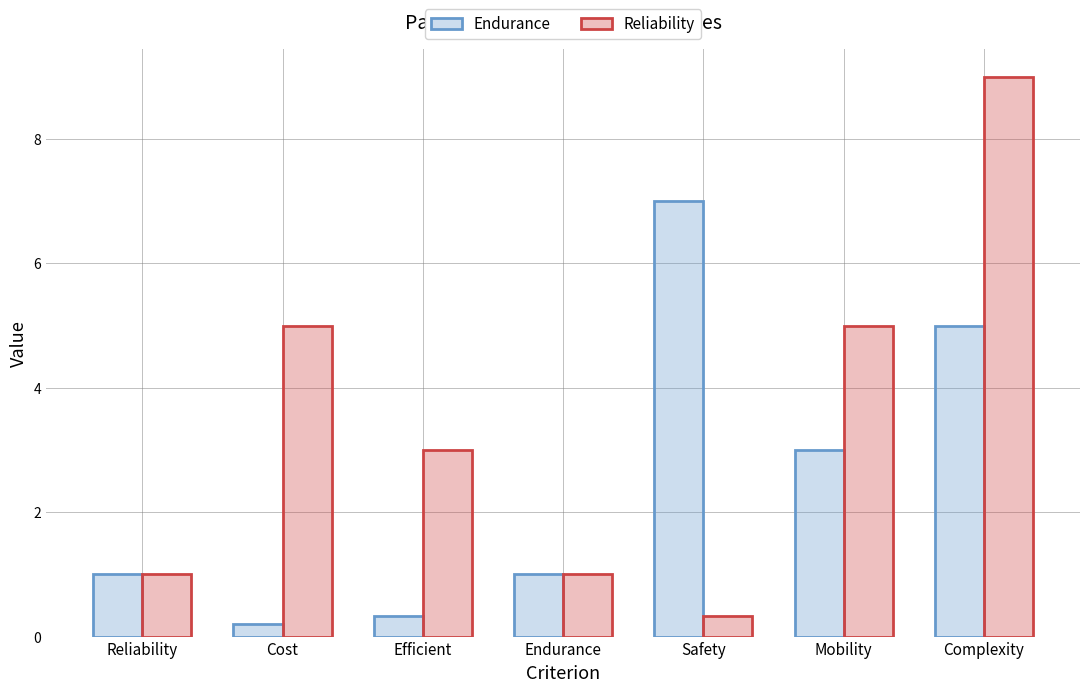

Rank the series by their maximum value, from highest to lowest.

Reliability, Endurance